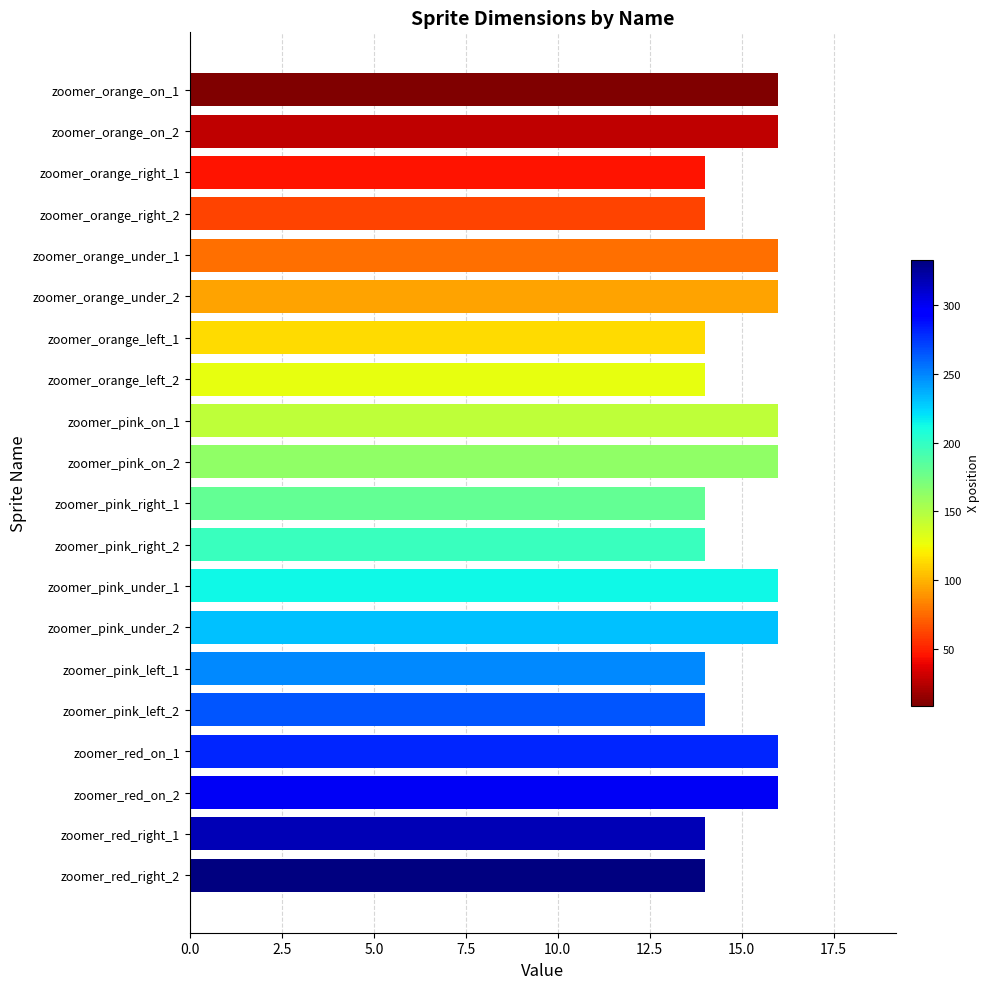

What position from the bottom is zoomer_red_on_2?

3